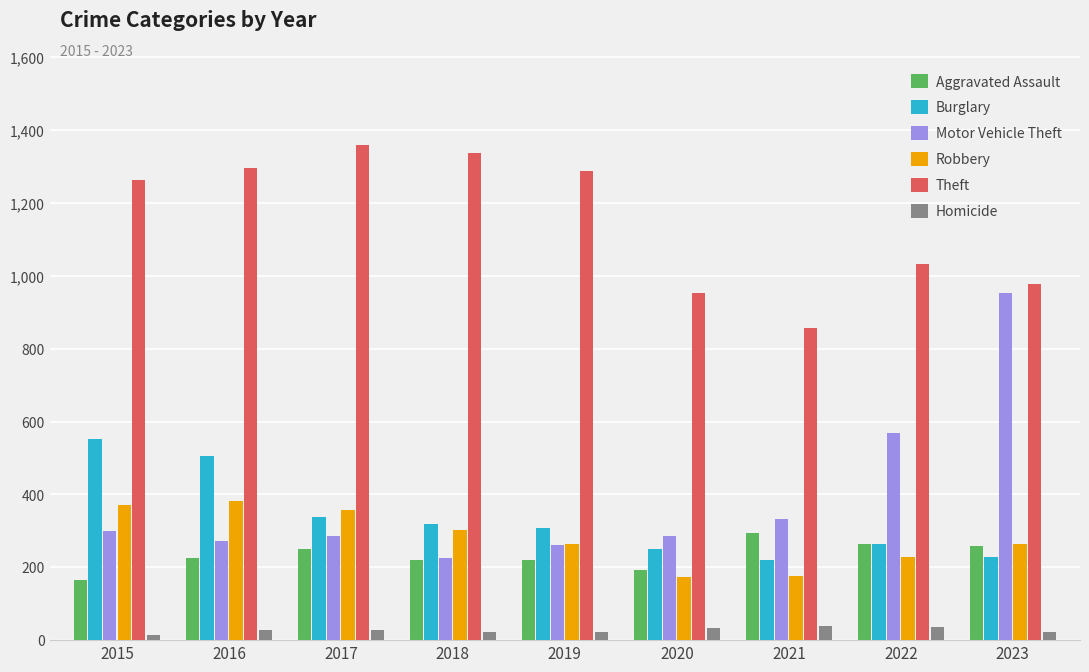

What is the maximum value shown in the chart?

1359